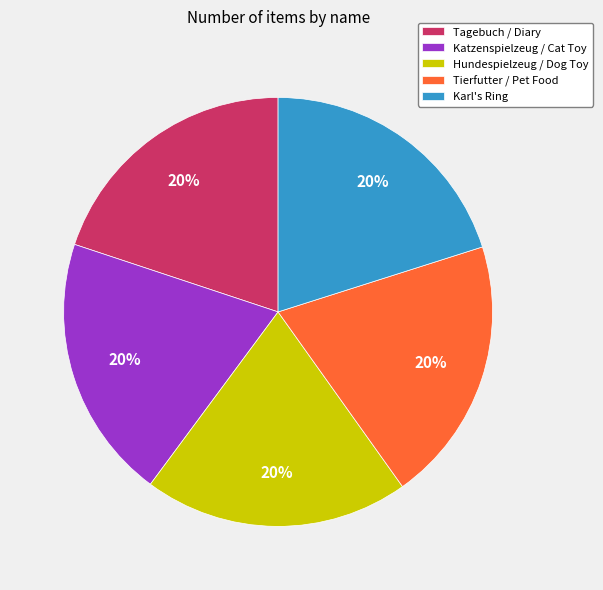

True or false: Tagebuch / Diary accounts for 20% of the total.

True